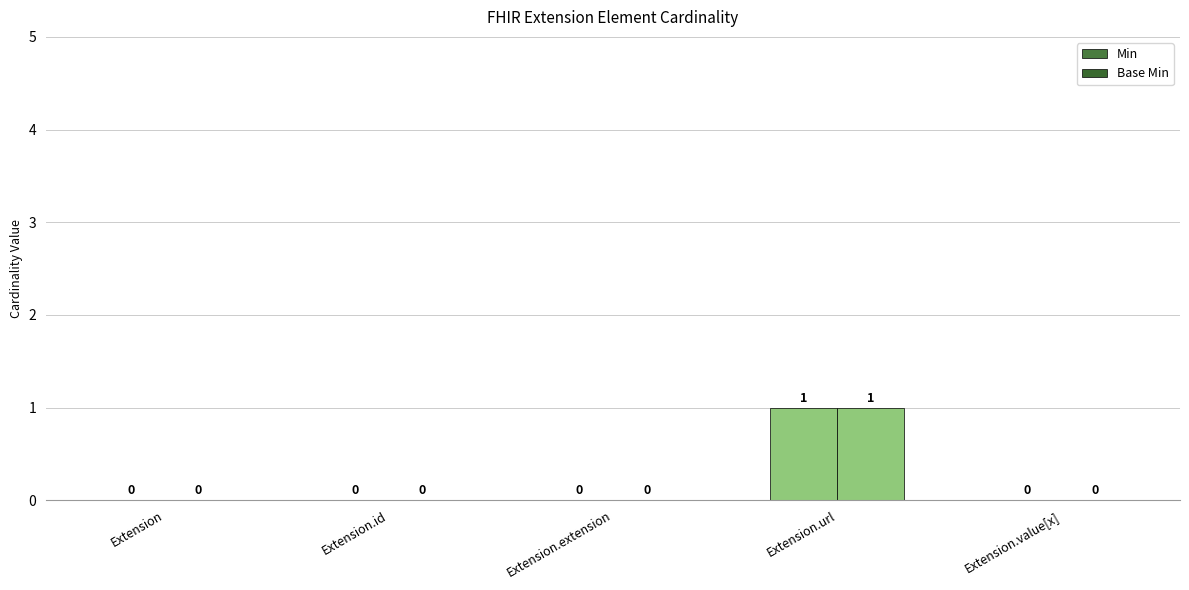

Reading left to right, list all the values displayed in this chart.

Min: 0	0	0	1	0
Base Min: 0	0	0	1	0